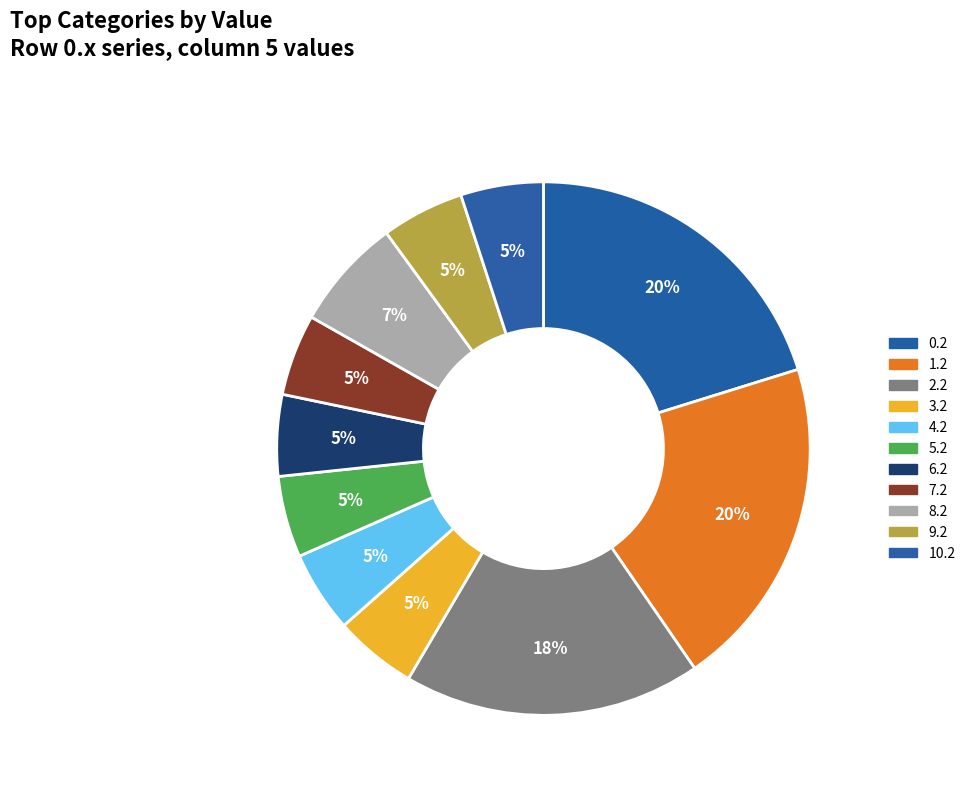

How many segments does this pie chart have?

11